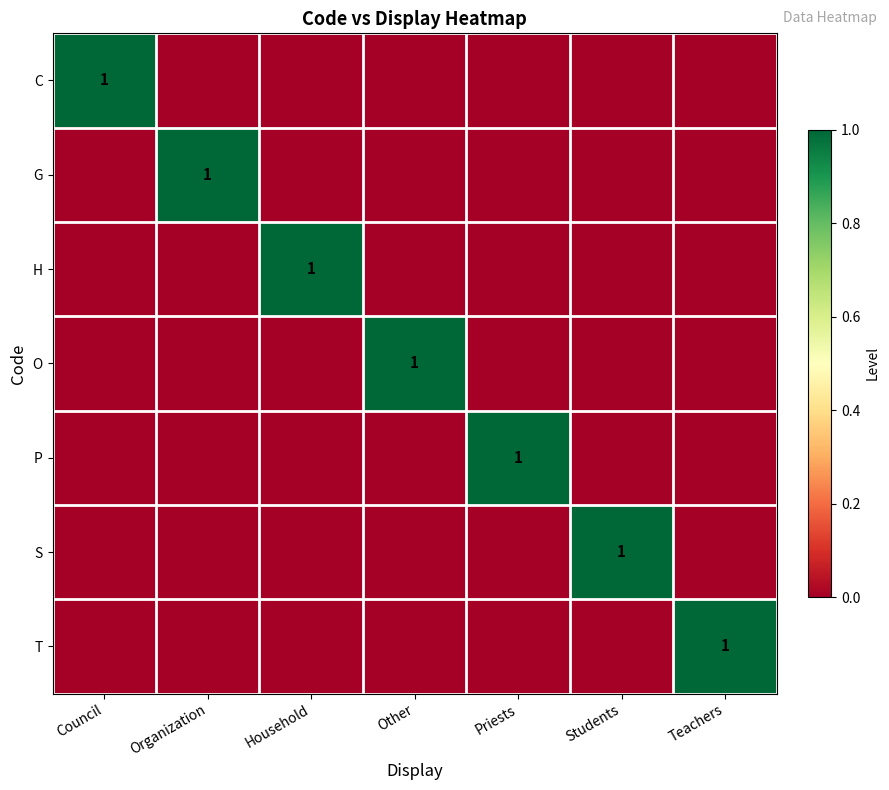

True or false: G has a value of 1 at Organization.

True